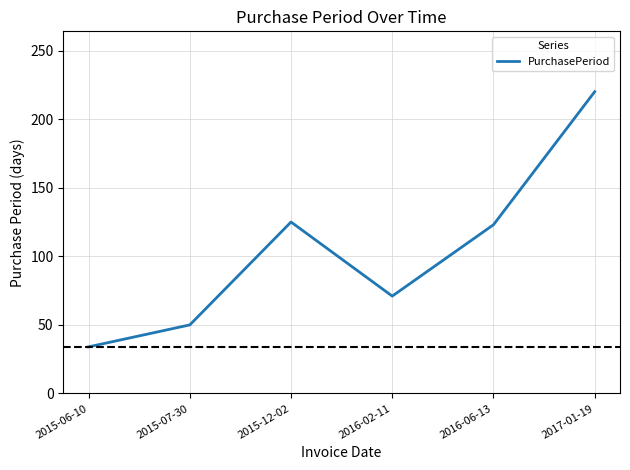

How many distinct data groups are displayed?

1